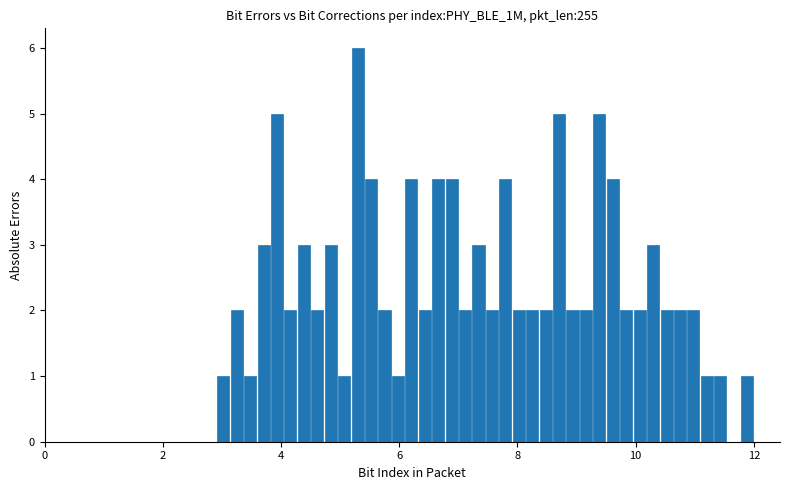

Read against the x-axis, roughly where is the centre of the tallest bar?

5.2